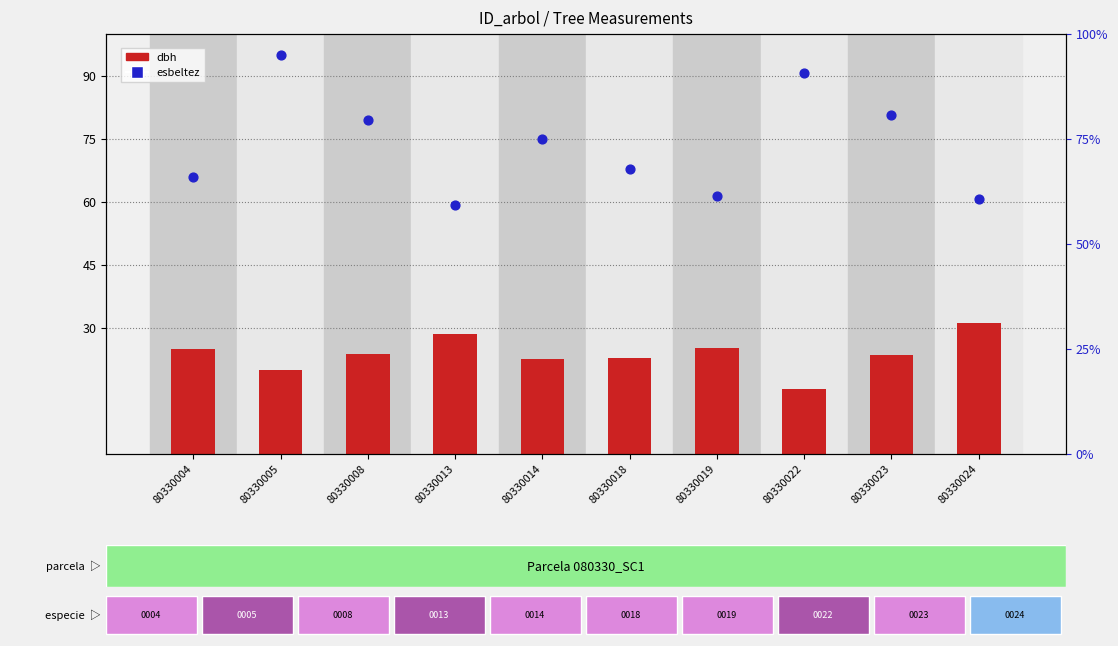

At how many categories does at least one series exceed 51?

10